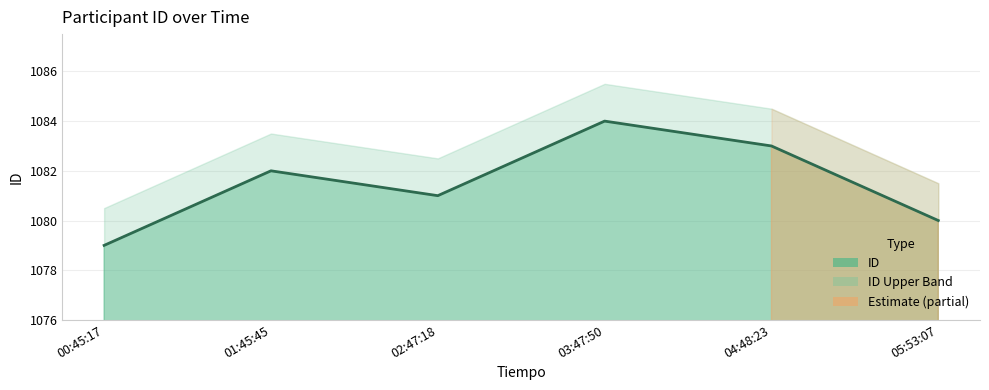

Between 02:47:18 and 00:45:17, which is larger?

02:47:18